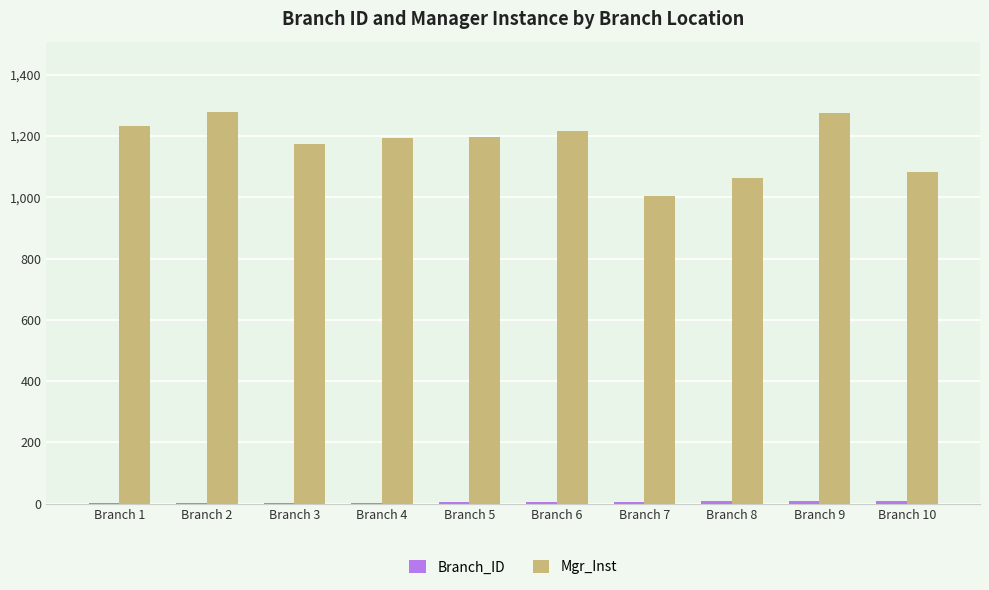

The value of Mgr_Inst at Branch 7 is 1005. True or false?

True